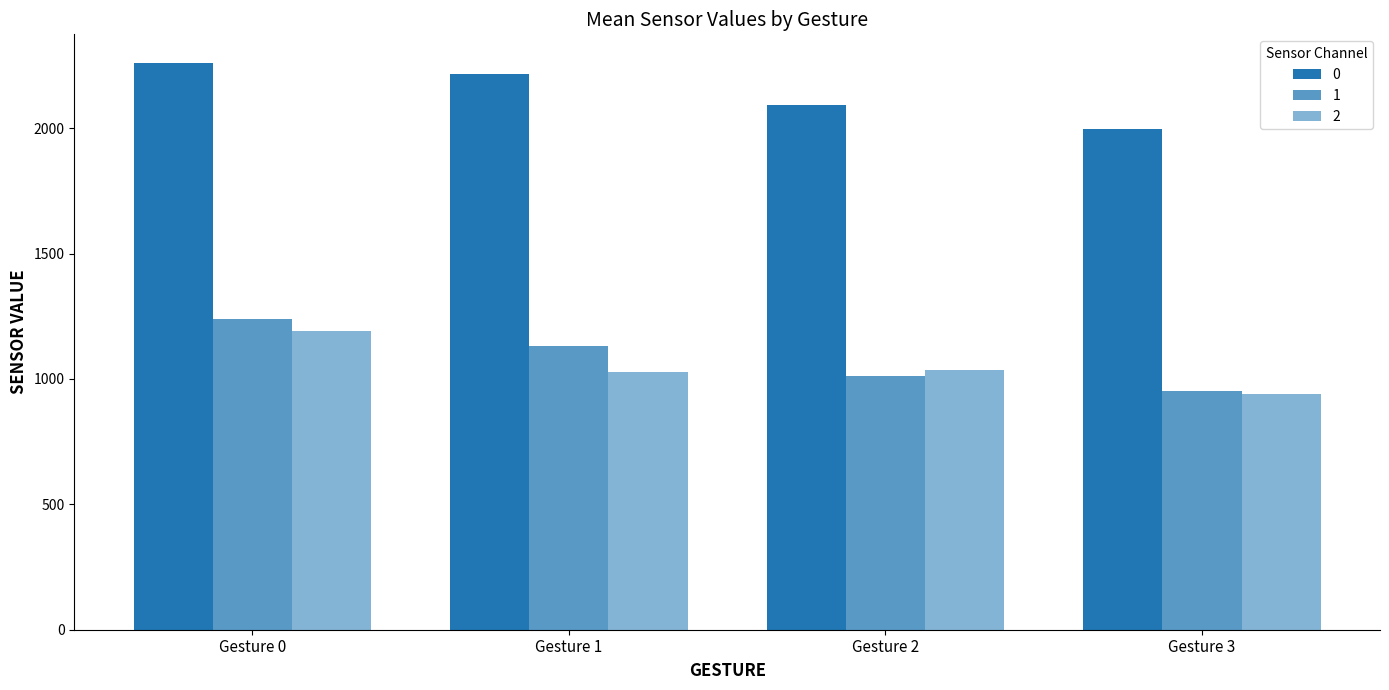

Which has a higher value, Gesture 3 or Gesture 1?

Gesture 1